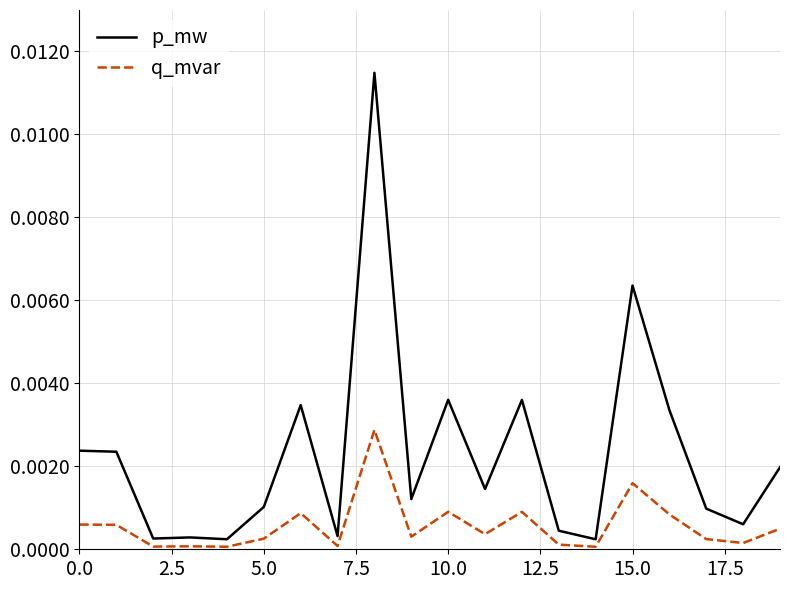

Which series has the largest range (max minus min)?

p_mw